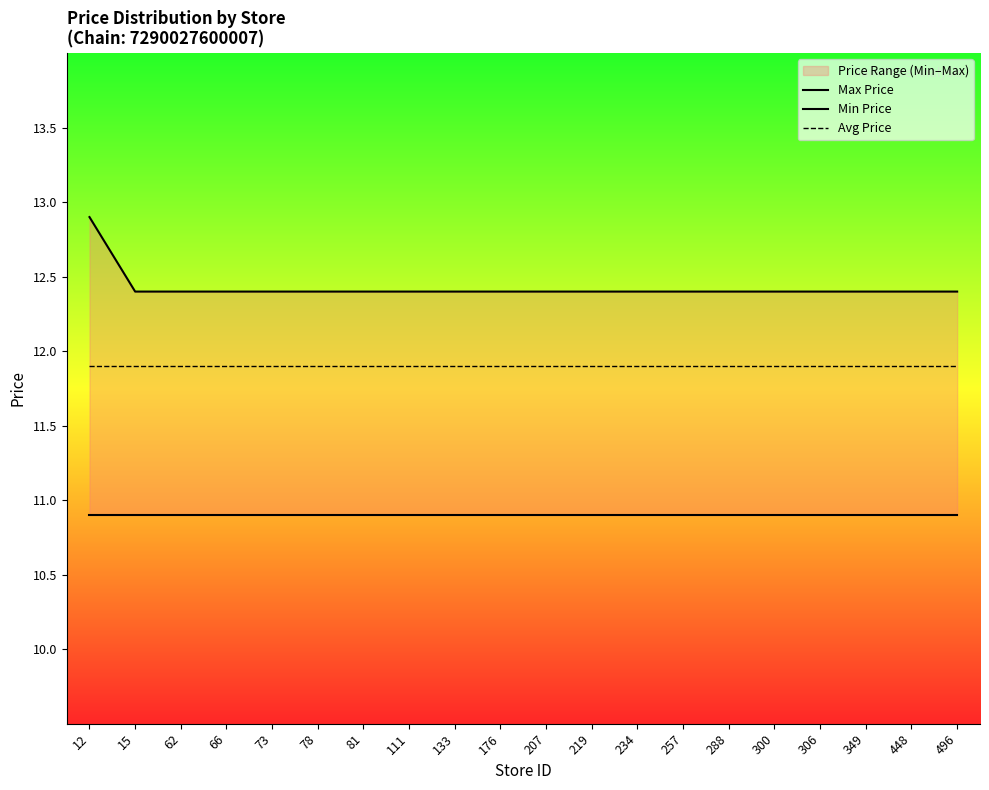

Is it true that Max Price equals 6.2 at 288?

False